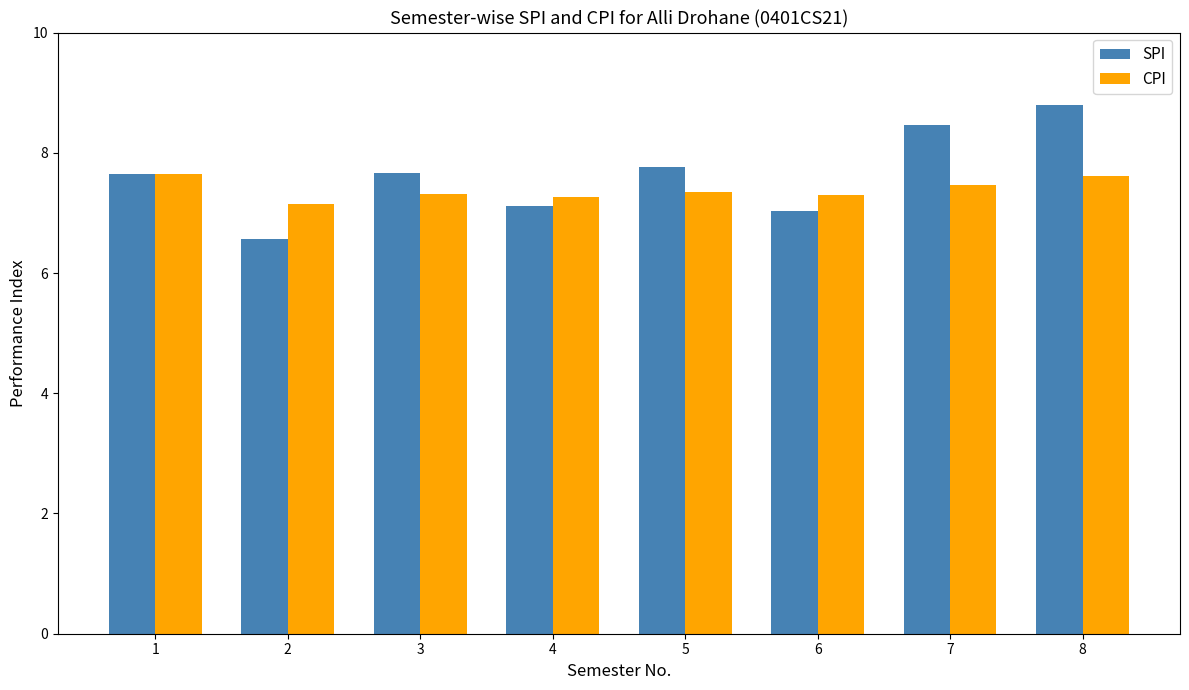

Where is CPI nearest to the value 7?

2